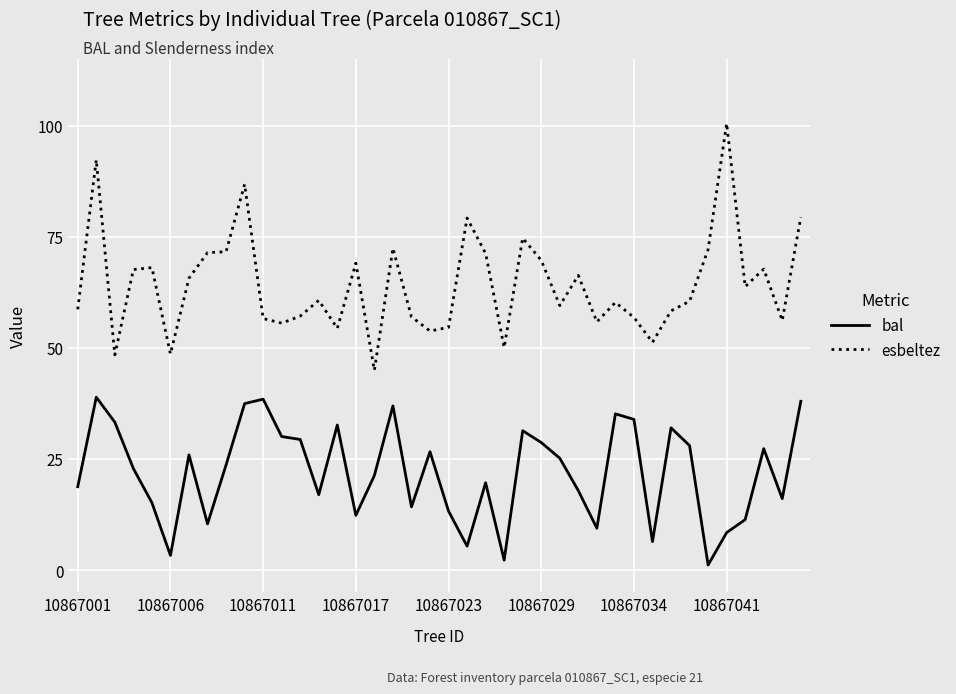

What is the difference between the maximum and minimum values in the bal series?

37.8